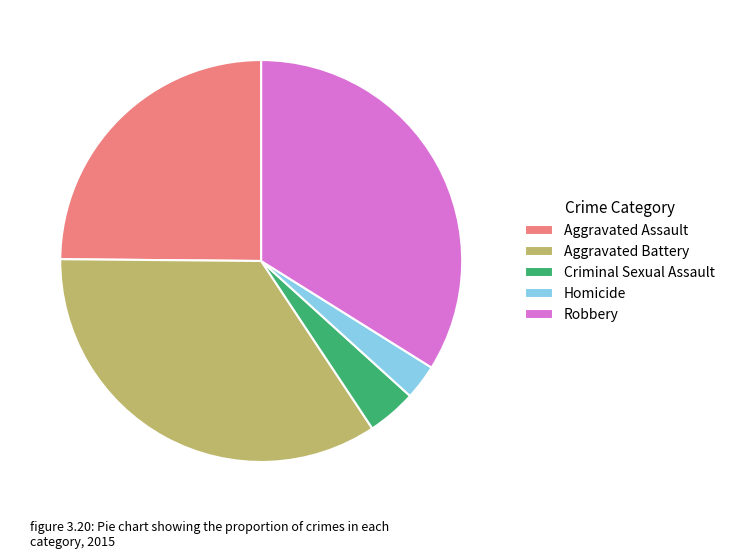

Approximately how many times larger is the value at Robbery compared to Homicide?

12.0